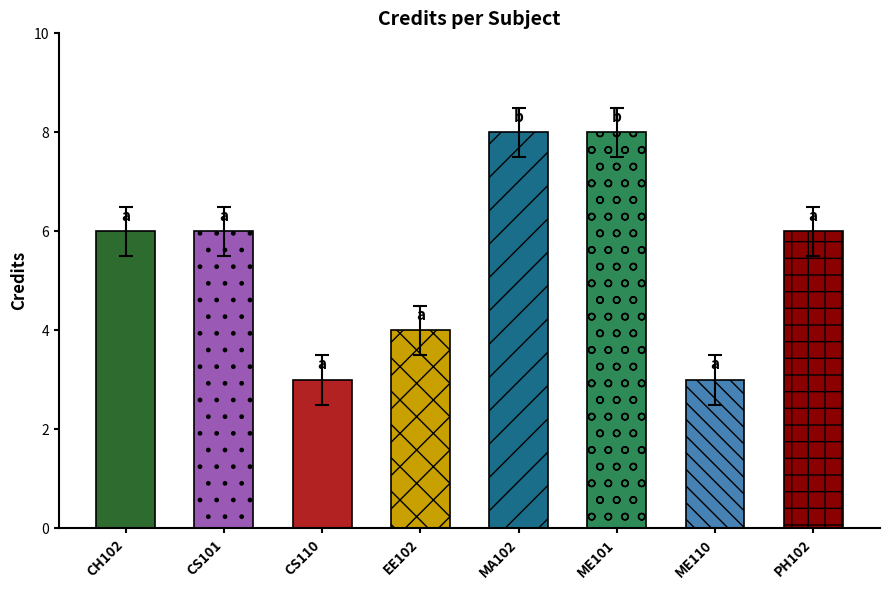

Does the chart contain any negative values?

No